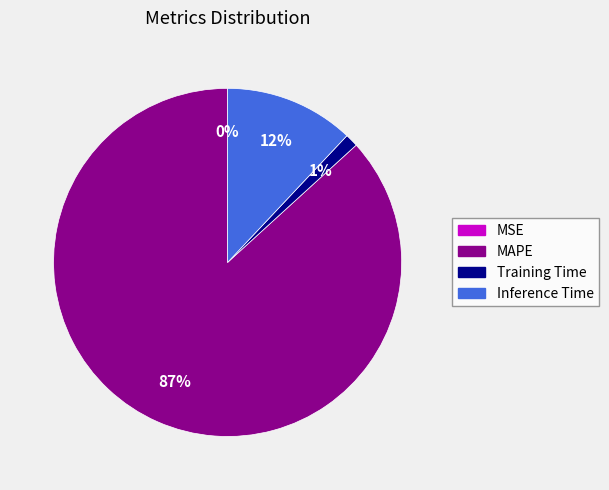

Is it true that Inference Time is 1% of the pie?

False